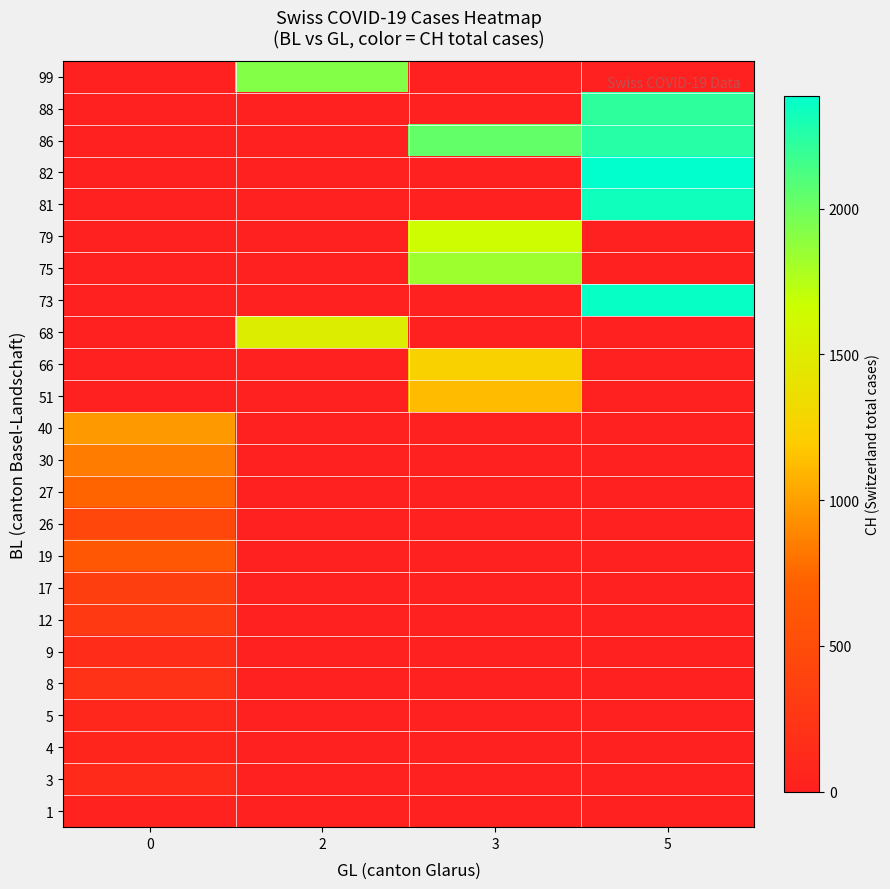

What is the total value across all series at 5?

11546